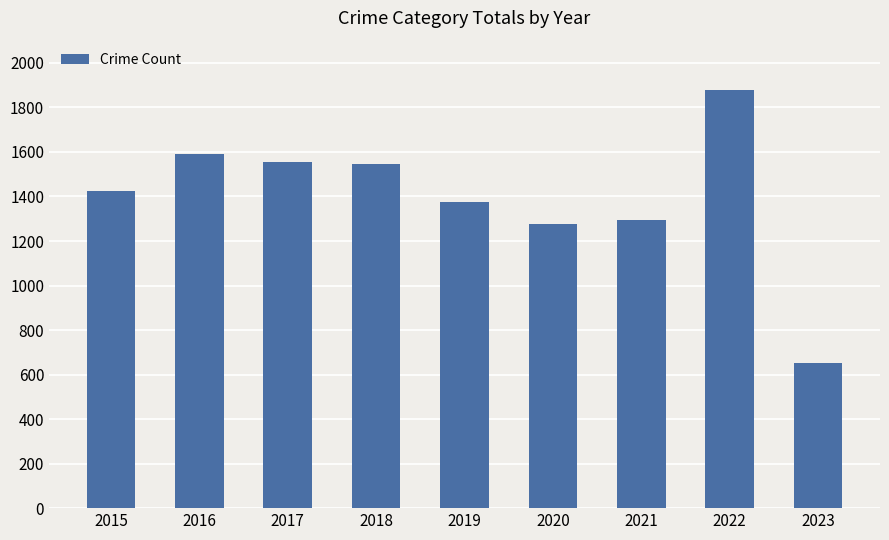

Read the value at 2017.

1555